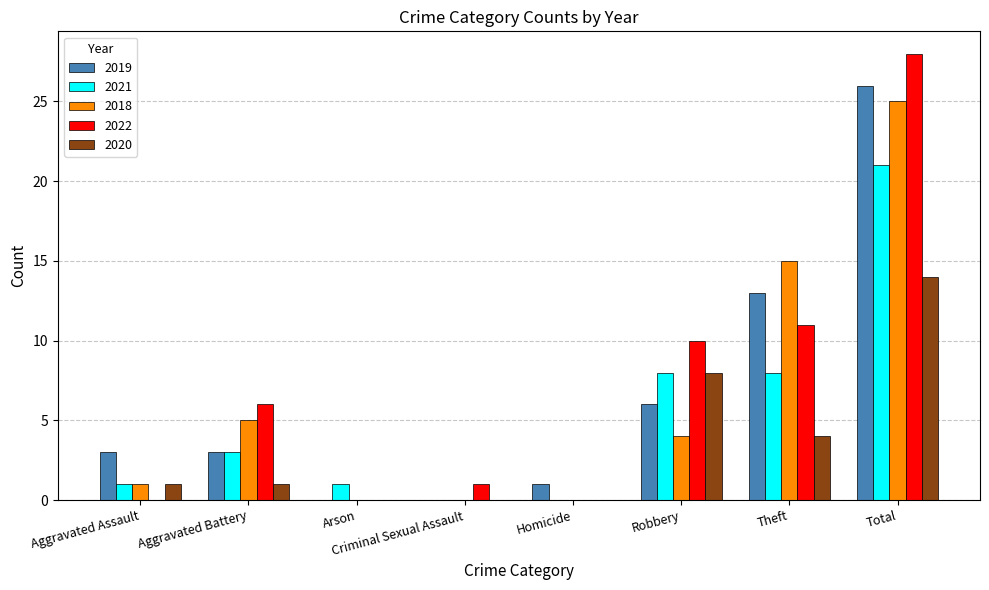

Where is 2020 nearest to the value 7?

Robbery